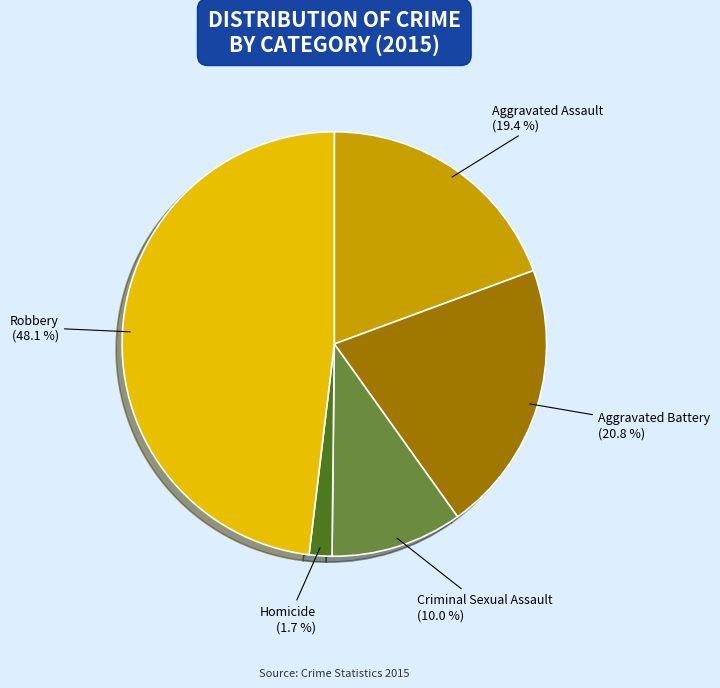

What portion of the pie excludes Criminal Sexual Assault?

90.0%